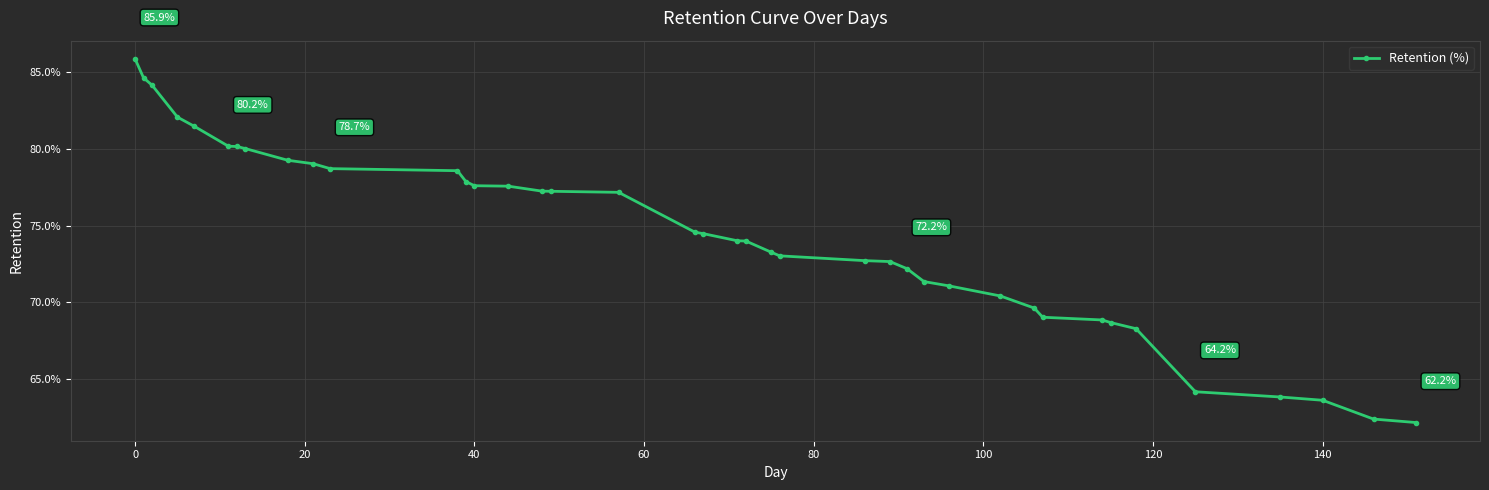

What is the value of the 18th point from the left?

77.2